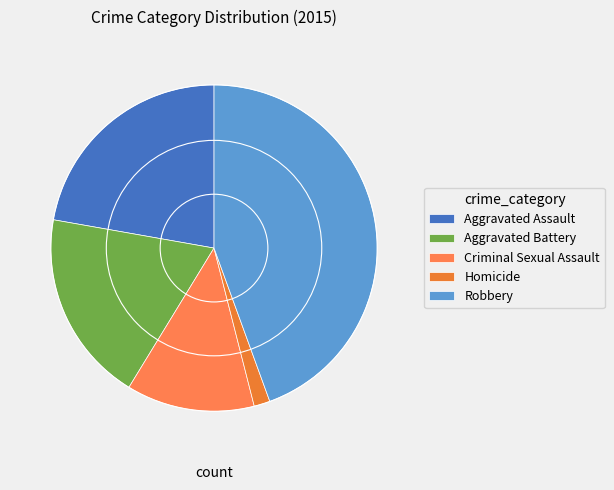

To the nearest percent, what percentage of the pie is Robbery?

44%